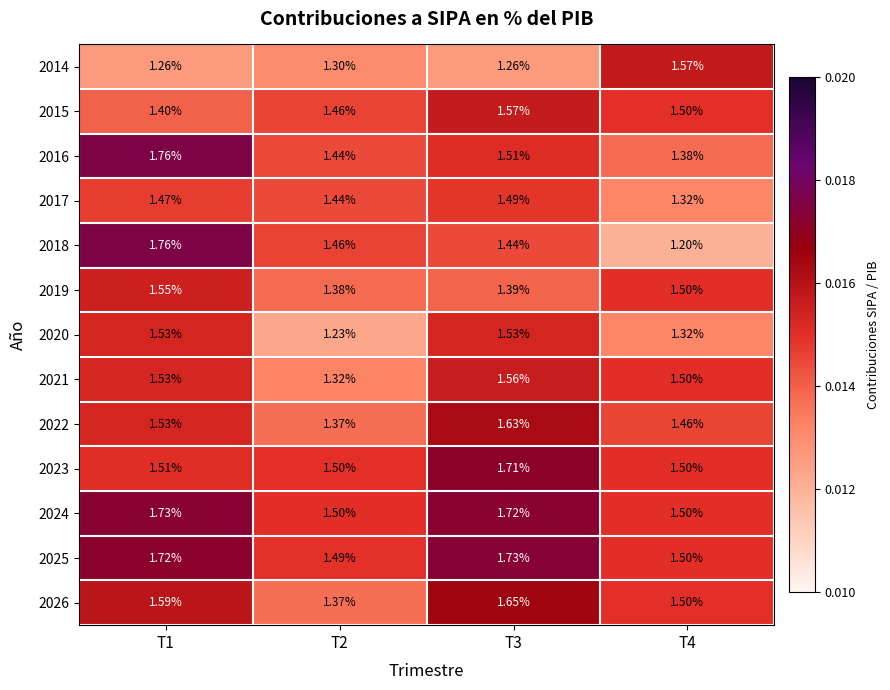

Is the value of 2025 at T2 greater than the value of 2020 at T3?

No